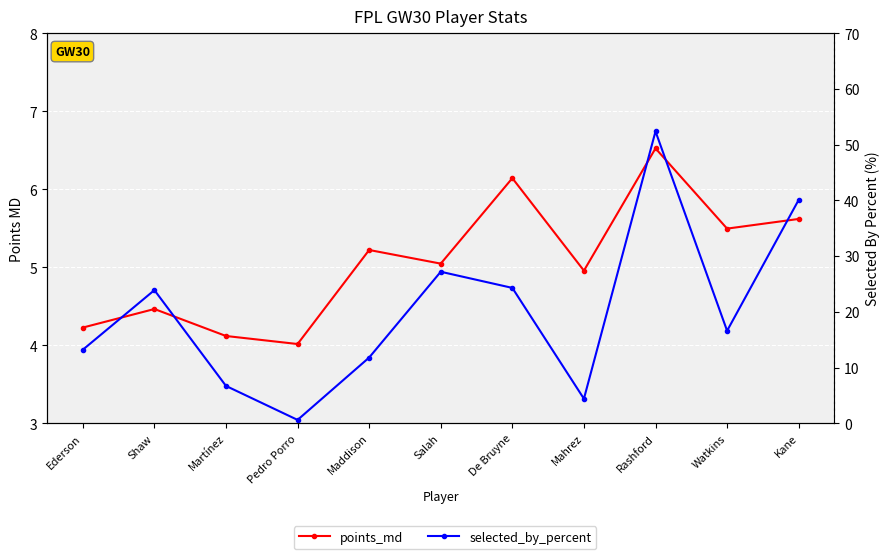

How many data points in selected_by_percent are above 16?

6